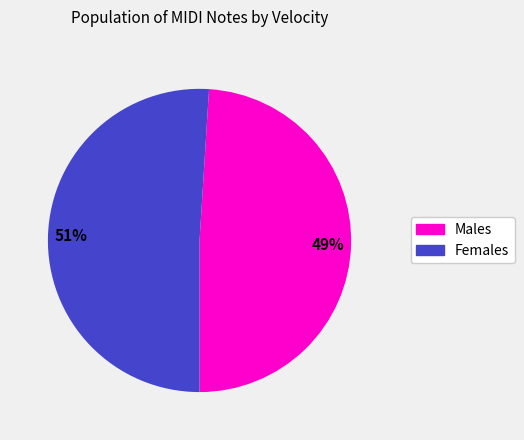

Do Females and Males together represent more than half of the pie?

Yes